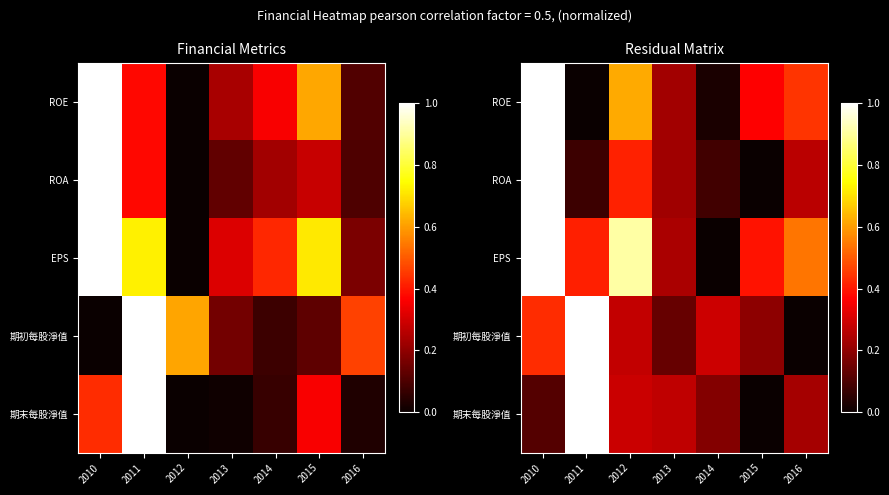

What is the sum of all 期初每股淨值 values?

2.3